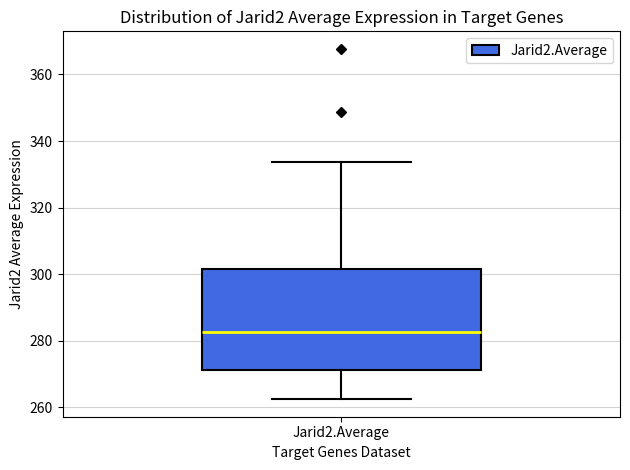

Read this box plot against the y-axis: the position of the median line, the range covered by the box, and the ends of both whiskers. The values are not printed on the chart, so give them approximately, as read against the axis.

median 282, box 272 to 302, whiskers 262 to 334